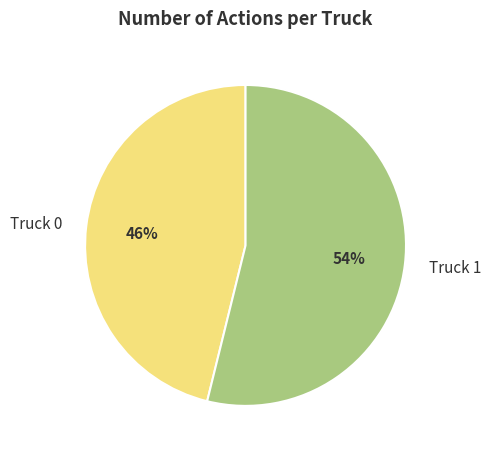

To the nearest percent, what percentage of the pie is Truck 0?

46%